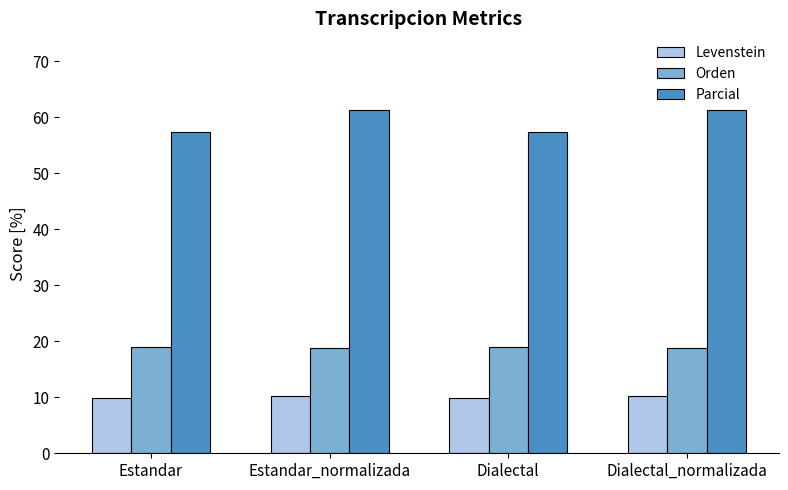

What is the value of the Parcial bar at the 4th from the left?

61.3